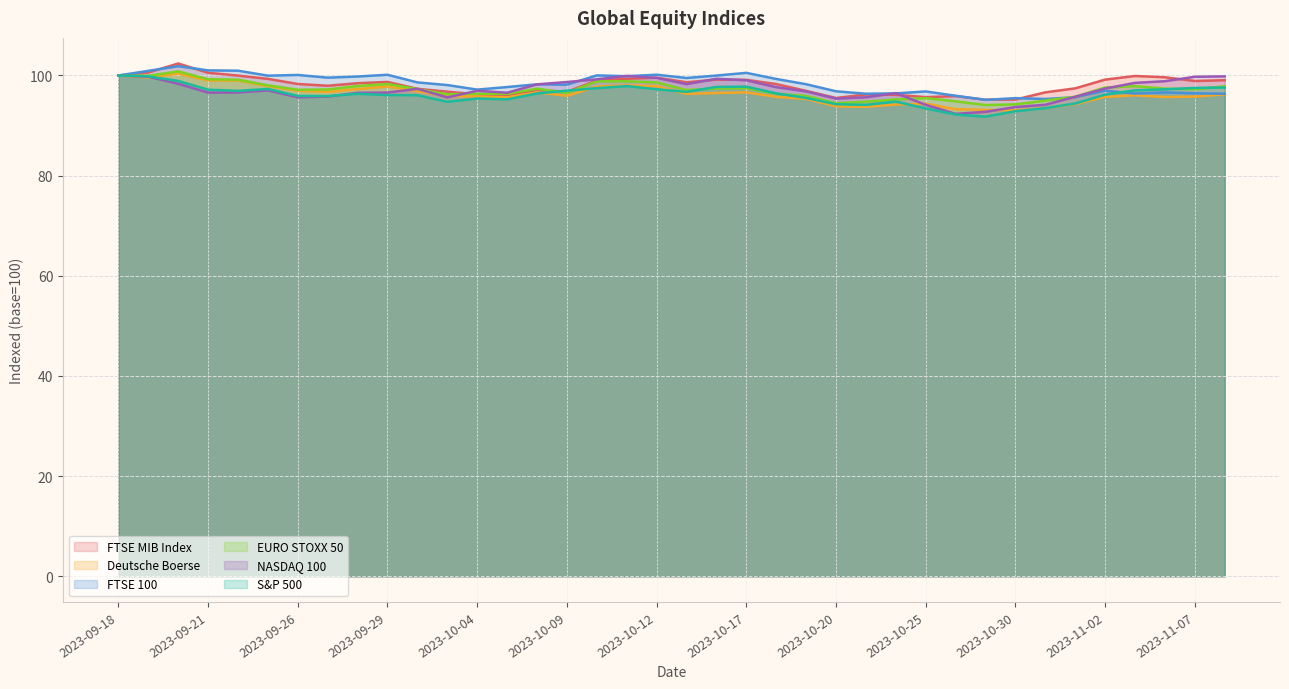

True or false: EURO STOXX 50 has more than 0 interior local peaks.

True